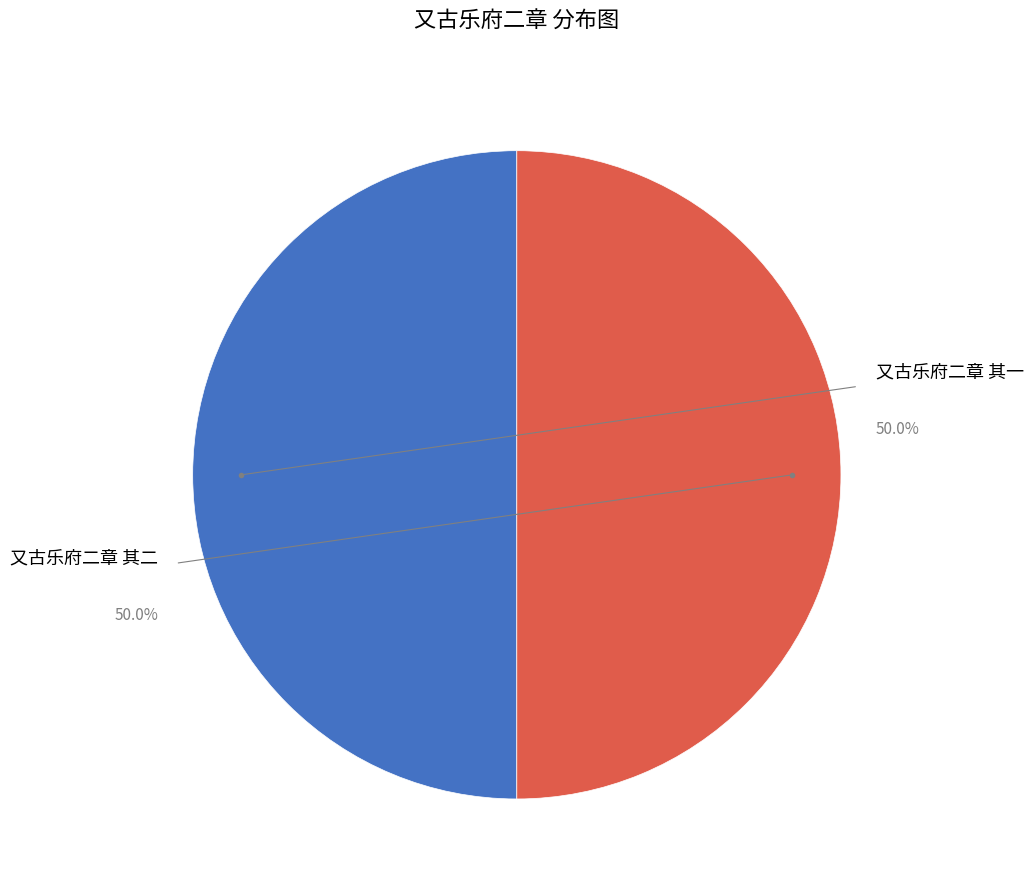

Which category has the smallest portion of the pie?

又古乐府二章 其一